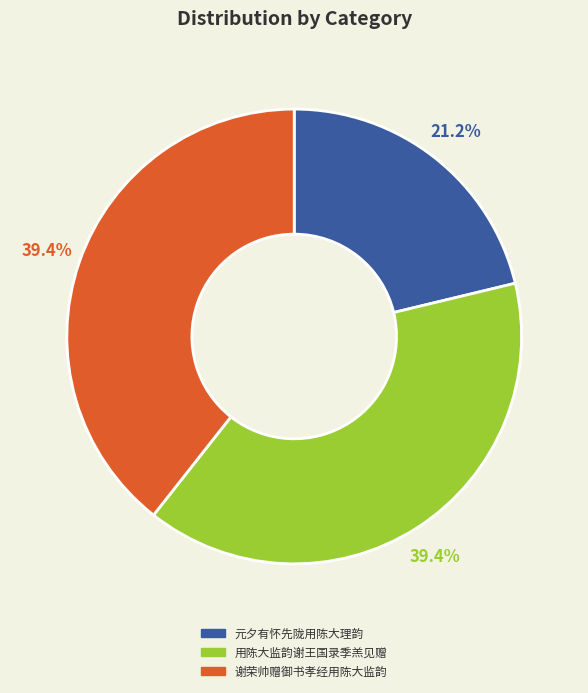

Does 用陈大监韵谢王国录季羔见赠 represent more than half of the total?

No